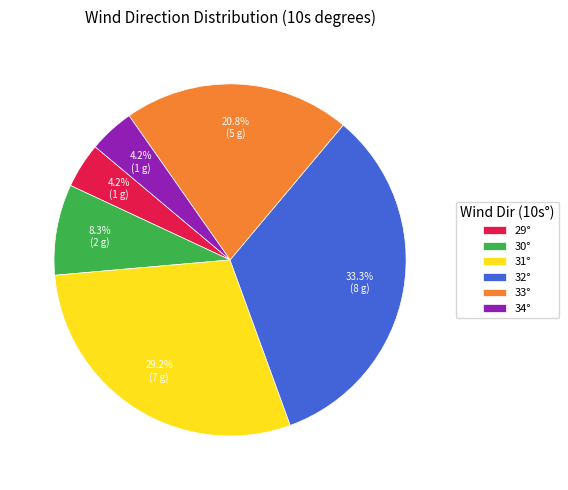

Which has a higher value, 32° or 29°?

32°